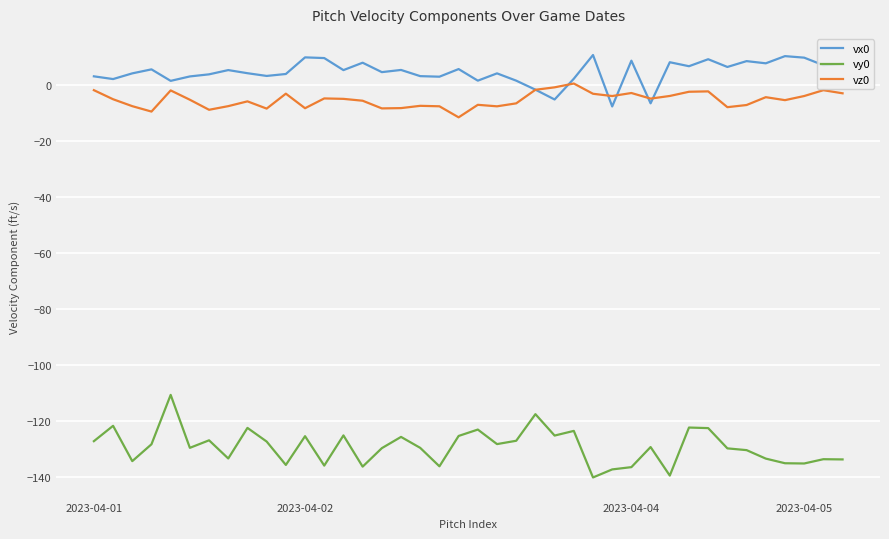

Which series has the widest spread of values?

vy0